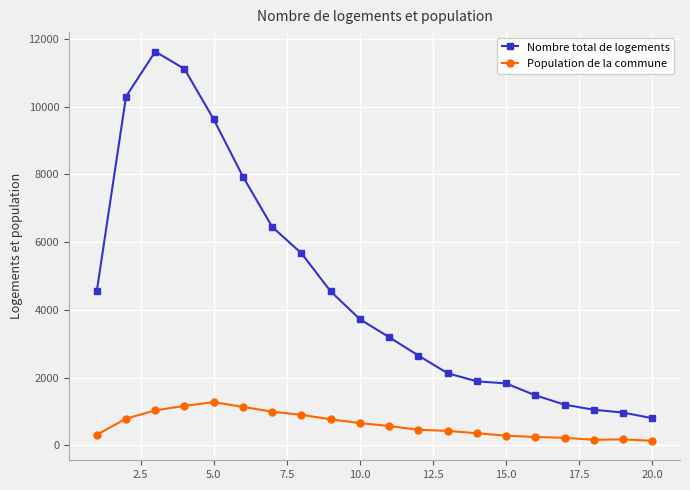

What is the maximum value shown in the chart?

11631